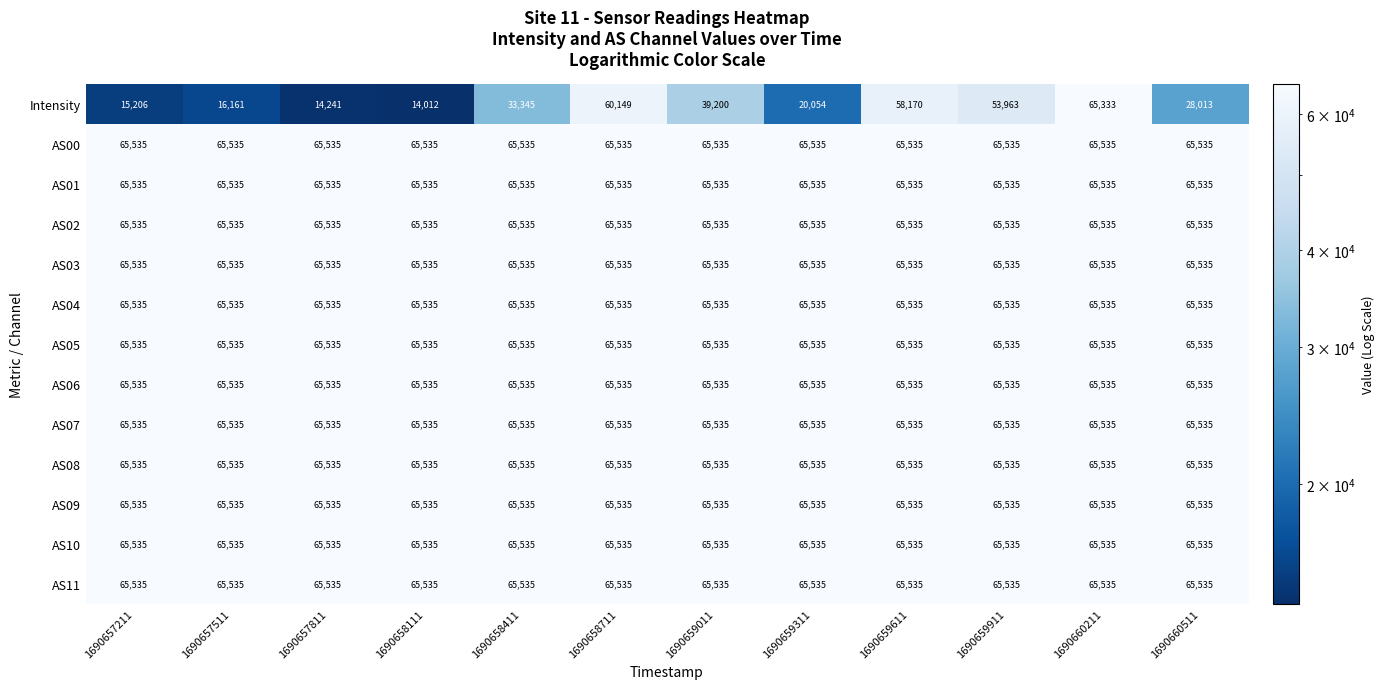

Between 1690659011 and 1690659311, which series saw the biggest shift?

Intensity